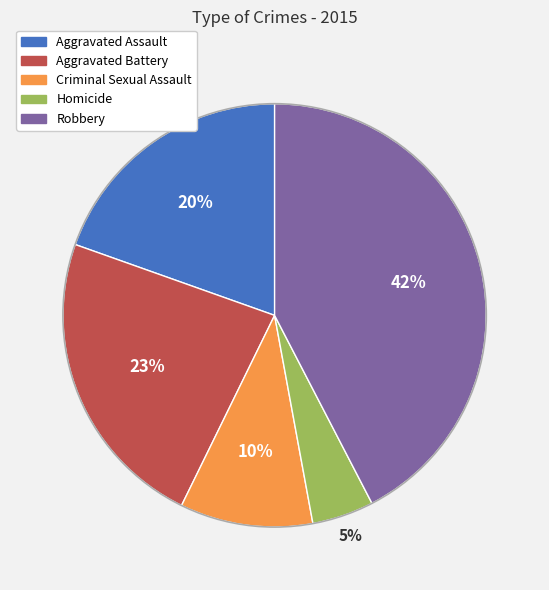

What percentage is the Robbery slice, to the nearest percent?

42%